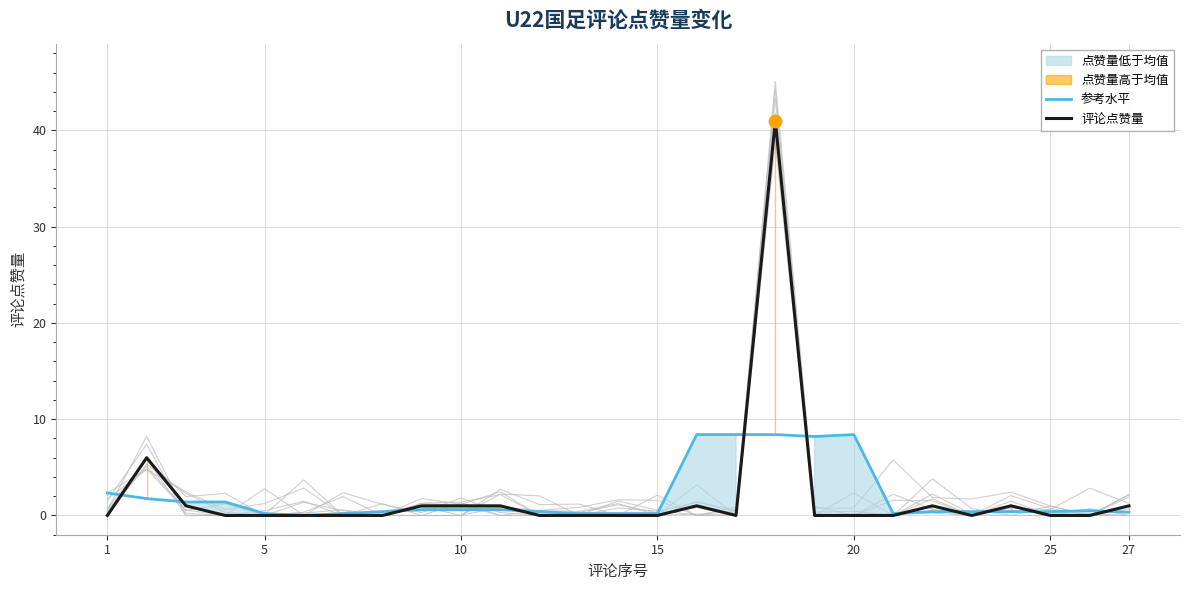

The value of 评论点赞量 at 20 is 0.0. True or false?

True